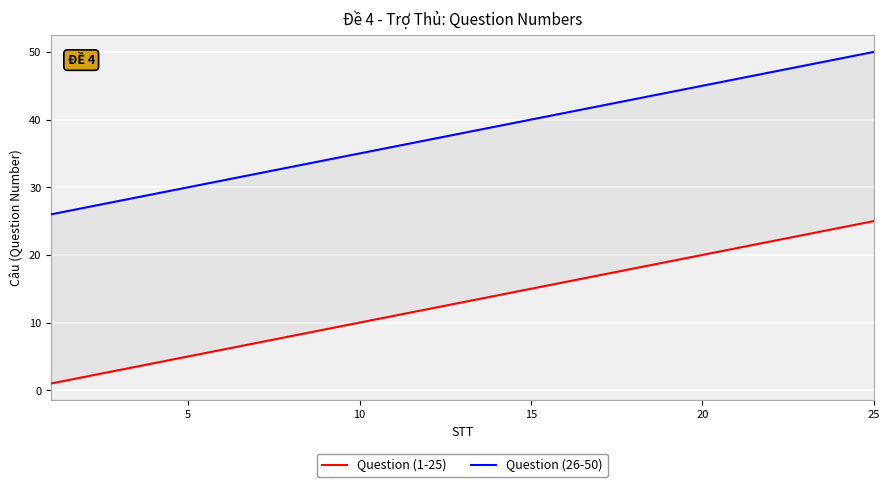

What are all the series names shown in the legend?

Question (1-25), Question (26-50)